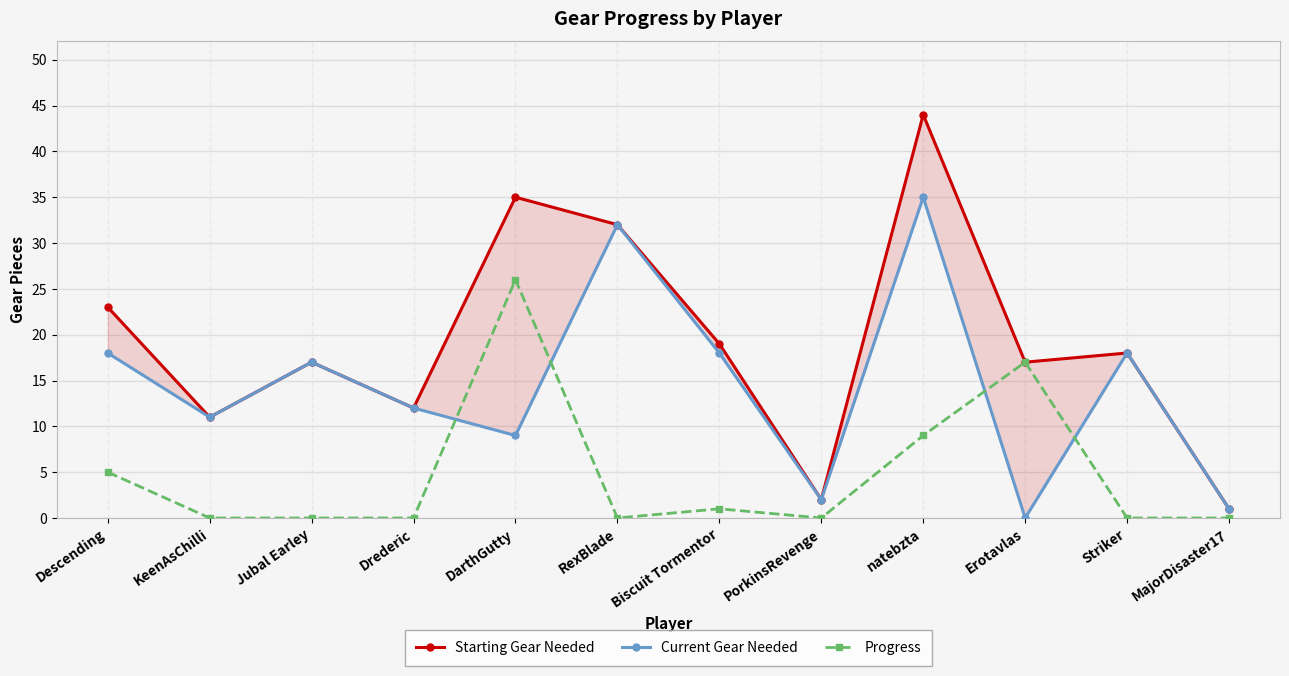

What is the difference between the second highest and second lowest values in the Current Gear Needed series?

31